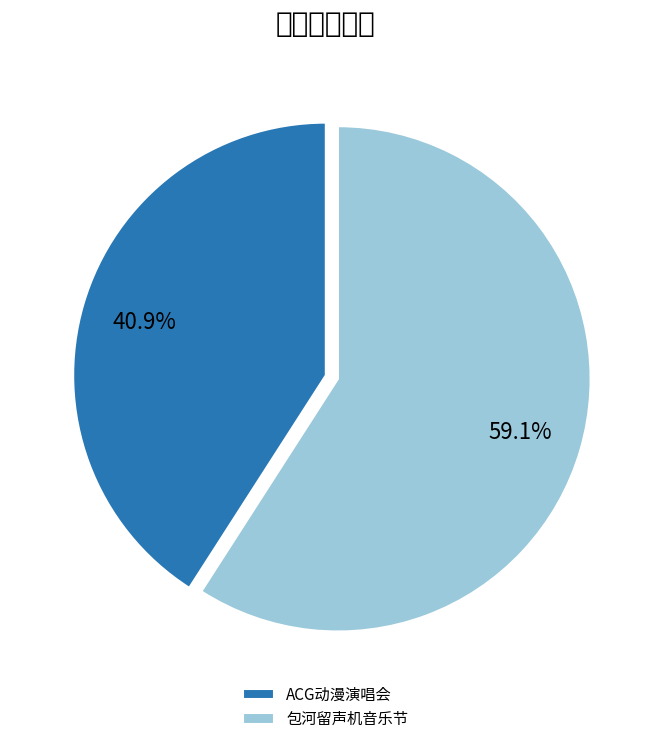

How many slices are in this pie chart?

2